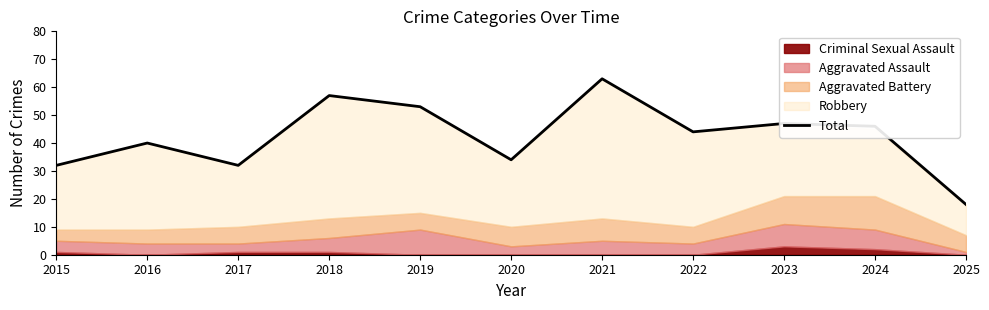

Approximately how many times larger is the value at 2018 compared to 2019?

1.1